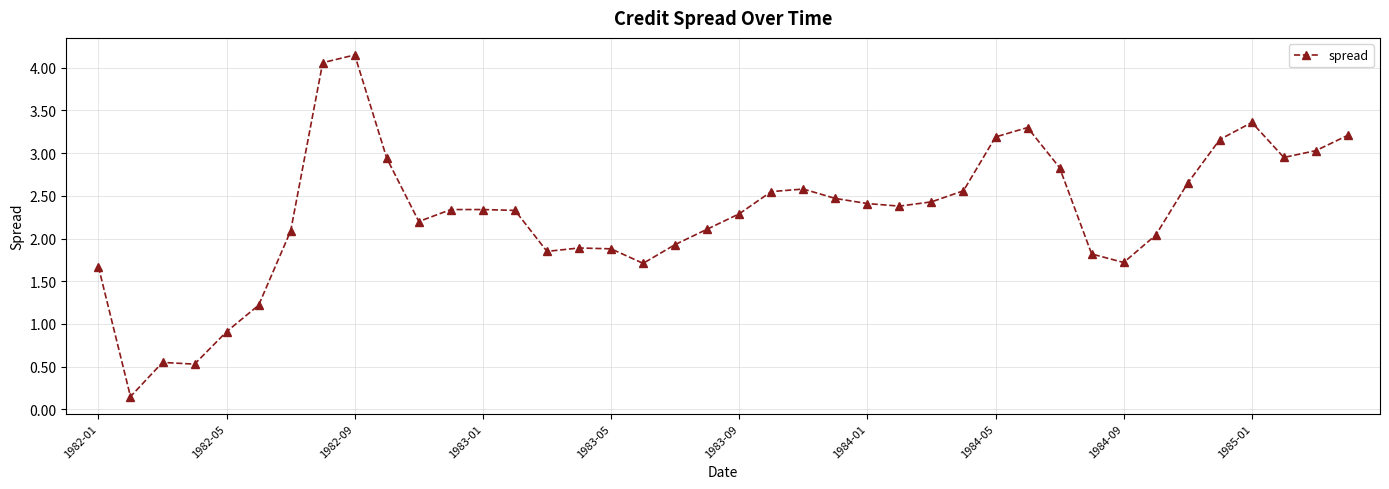

How many data points are less than 2?

13